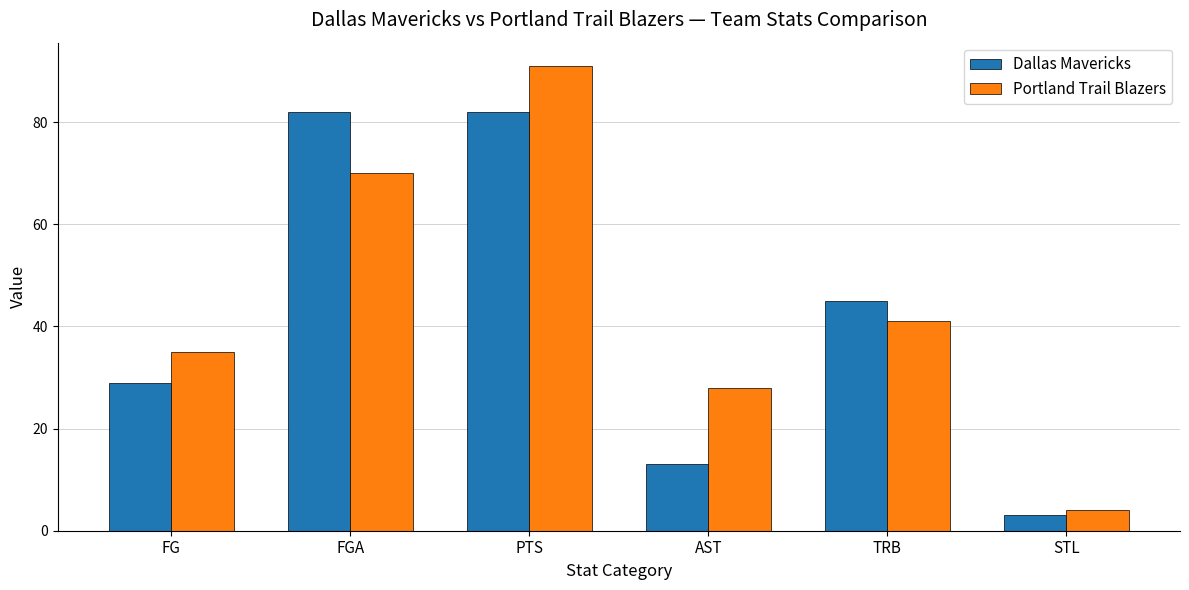

What is the label of the 5th bar from the left?

TRB